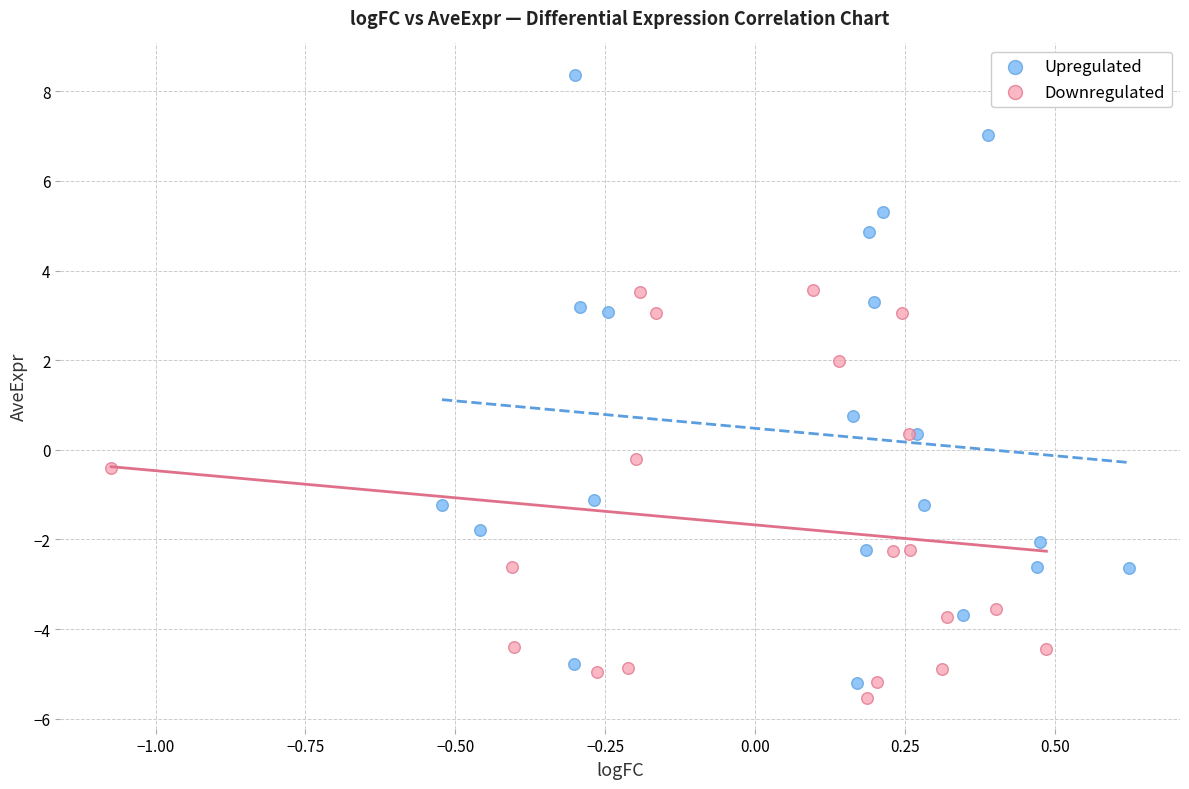

Which series contains the highest Y value?

Upregulated